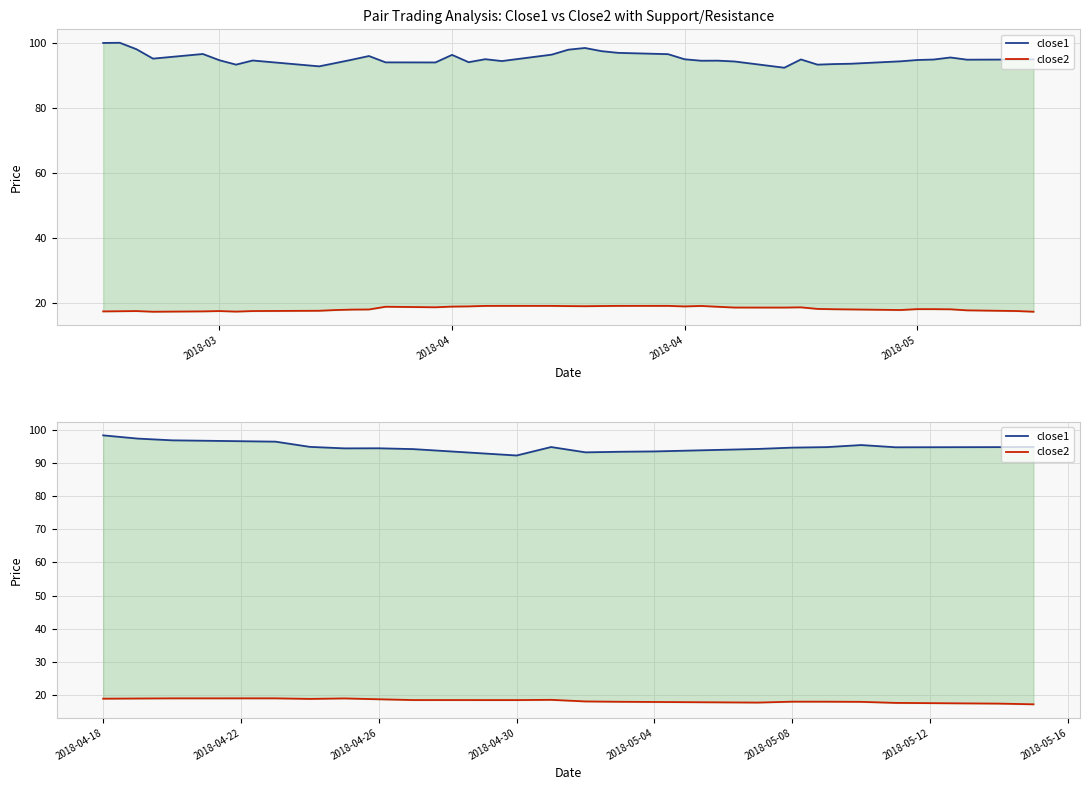

What is the value of the close1 point at the 9th from the left?

92.3